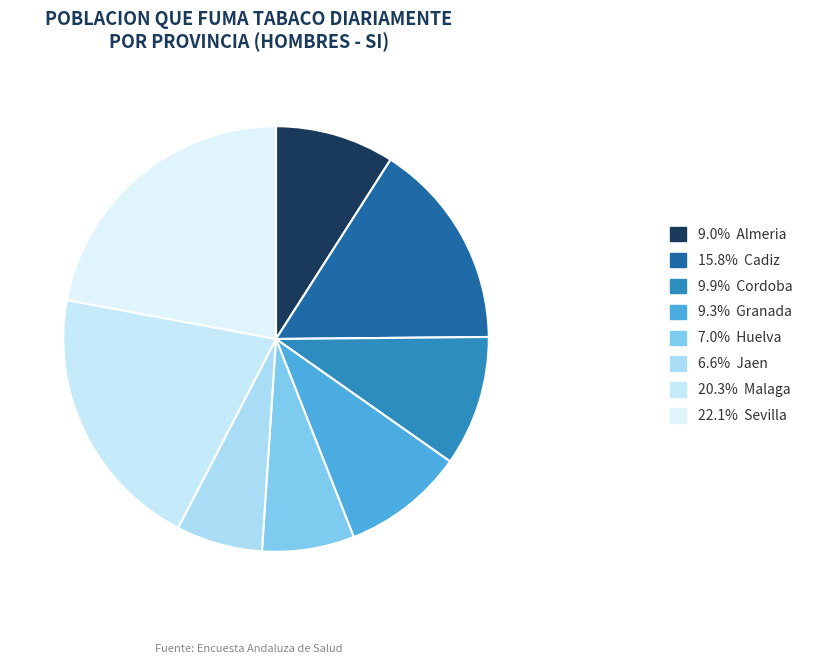

How many segments does this pie chart have?

8